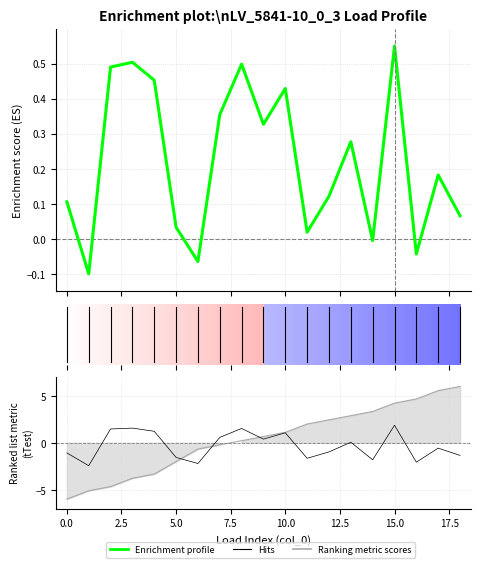

How many interior local valleys does the Hits series have?

6